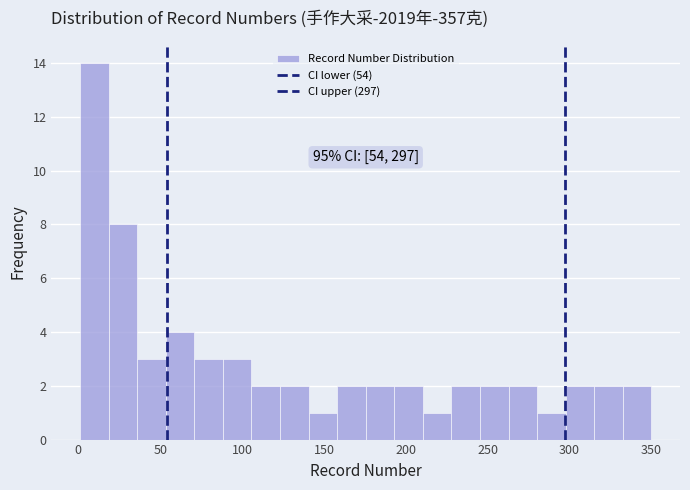

Read against the x-axis, roughly where is the centre of the tallest bar?

10